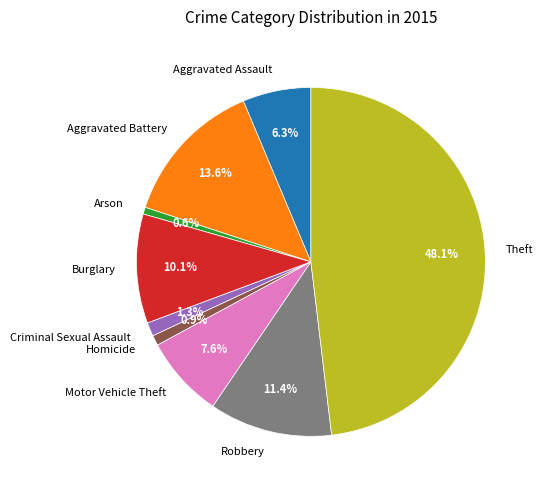

What percentage is NOT represented by Criminal Sexual Assault?

98.7%